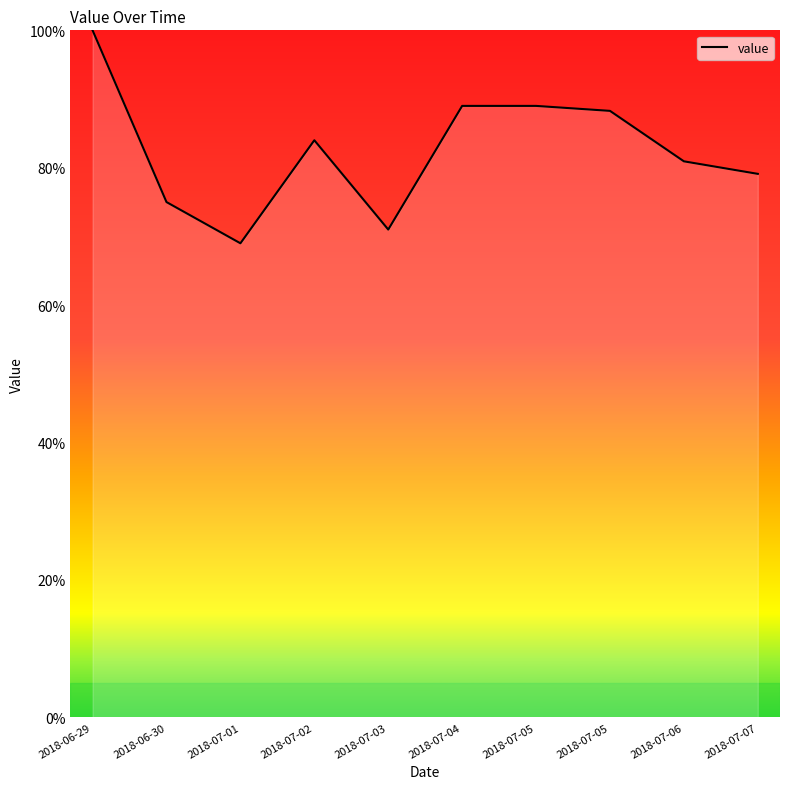

True or false: the data shows 79.1 at 2018-07-07.

True